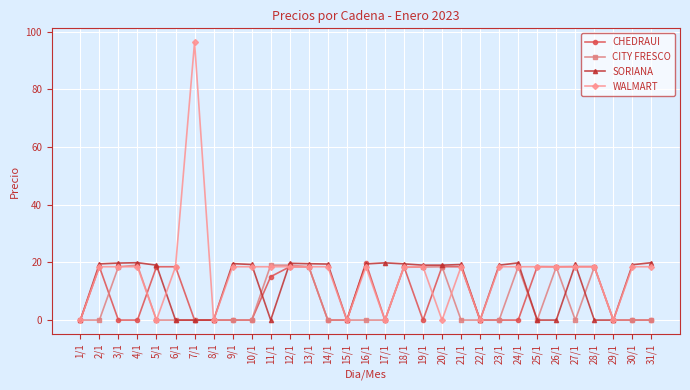

What is the label of the 3rd point from the left?

3/1